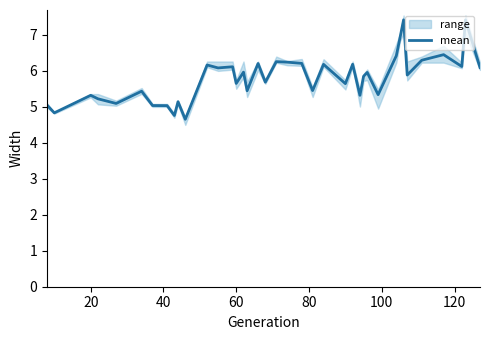

What is the maximum value for mean?

7.4